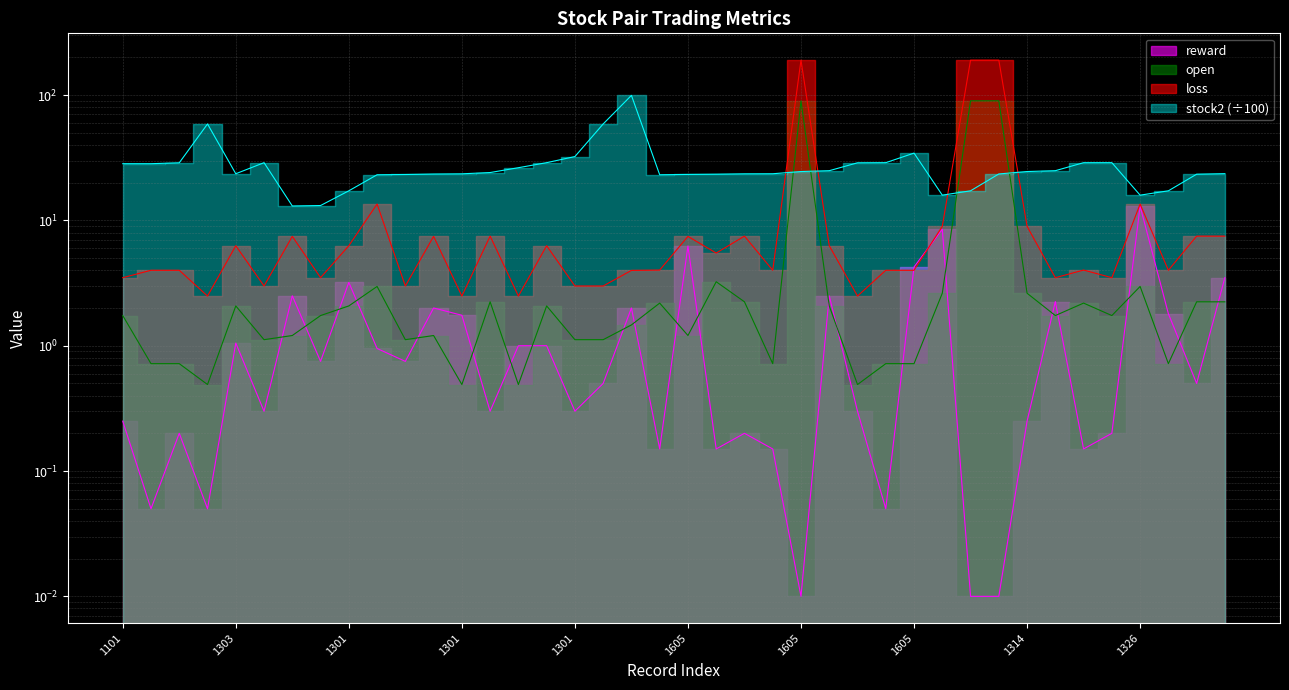

Where is loss nearest to the value 96?

1301